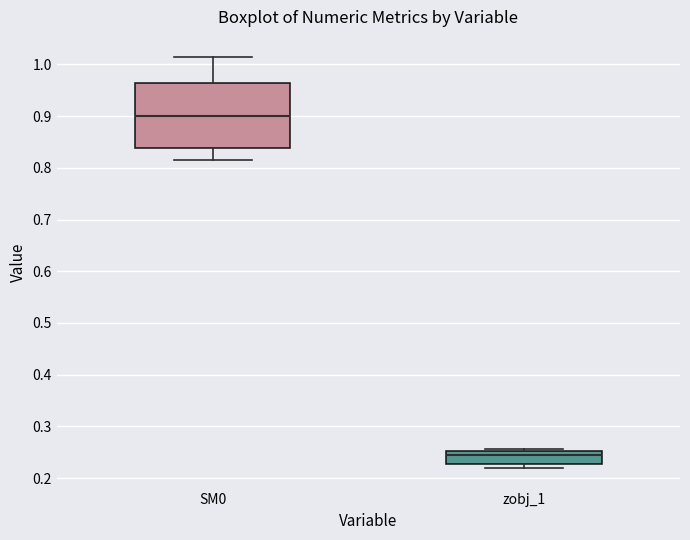

Where is the lower edge of the box for zobj_1 on the y-axis? The values are not printed on the chart, so give them approximately, as read against the axis.

0.23